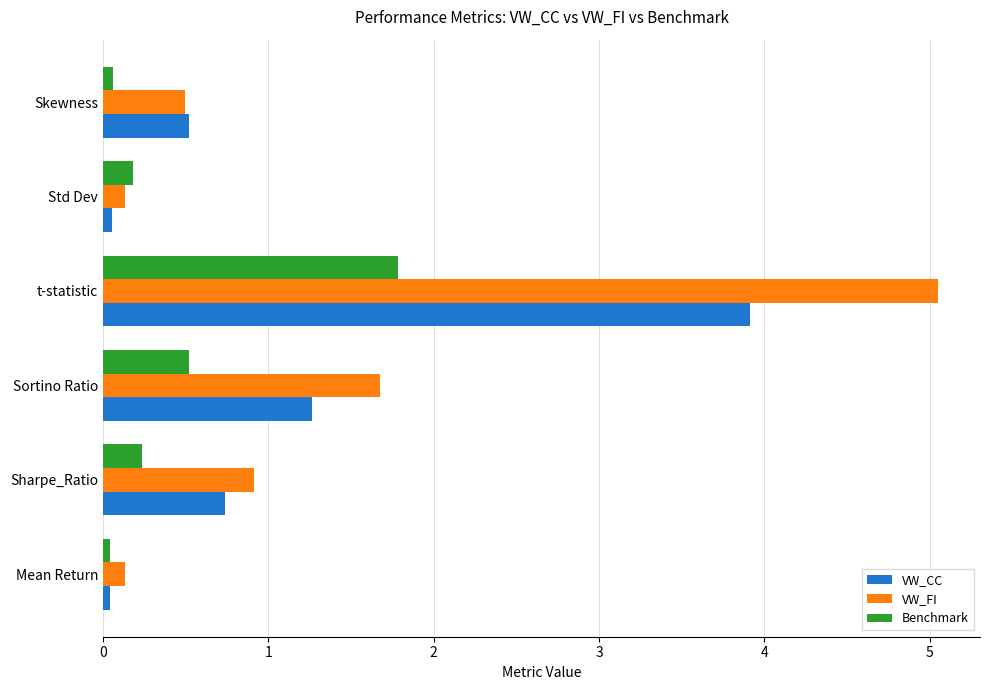

What is the average value of the Benchmark series?

0.5